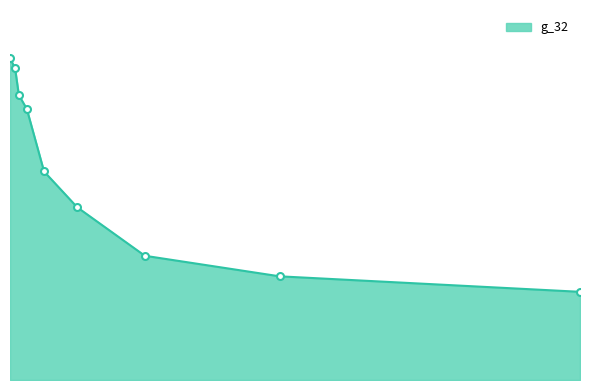

Is this an area chart (filled region under the line)?

Yes